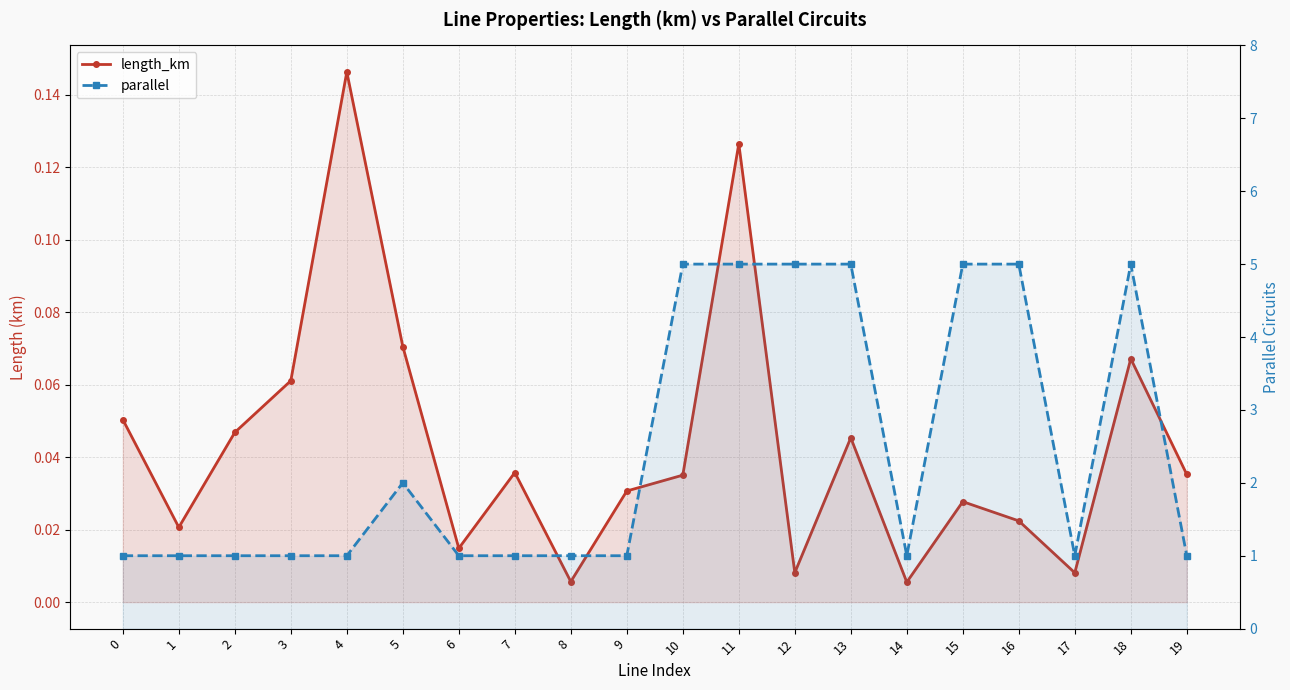

True or false: length_km and parallel intersect in this chart.

False